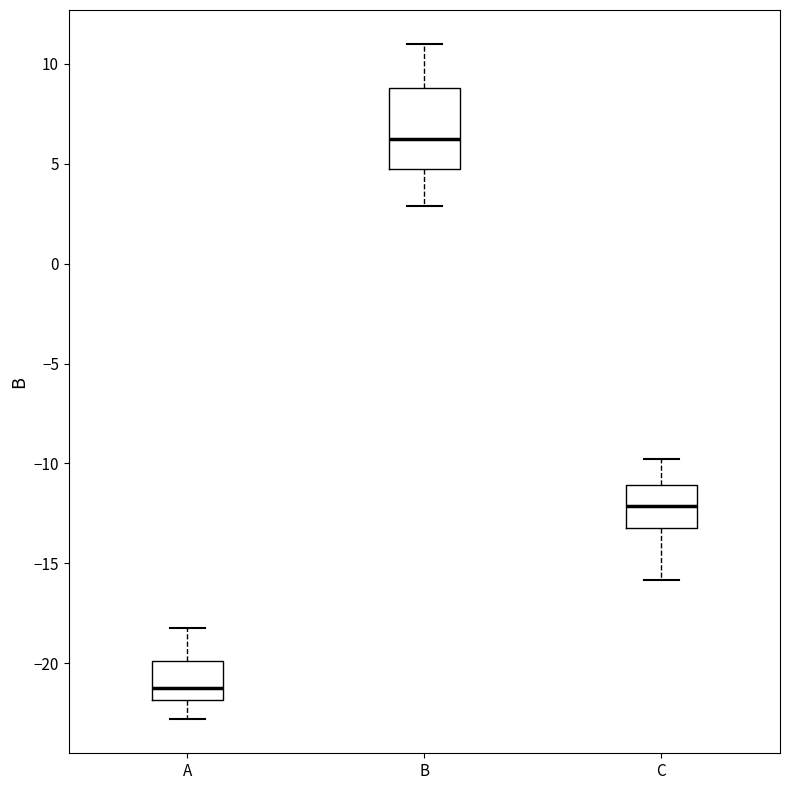

Which box's median line is the highest?

B